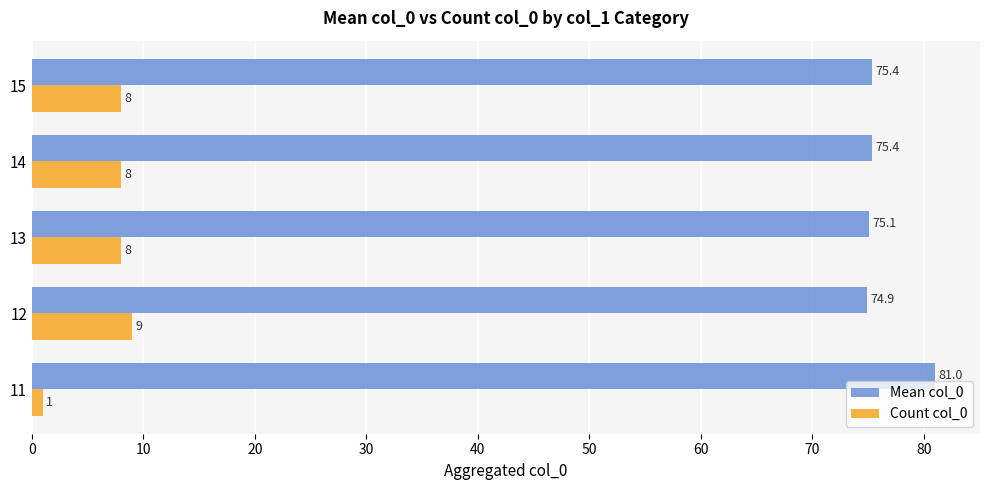

How many distinct data groups are displayed?

2